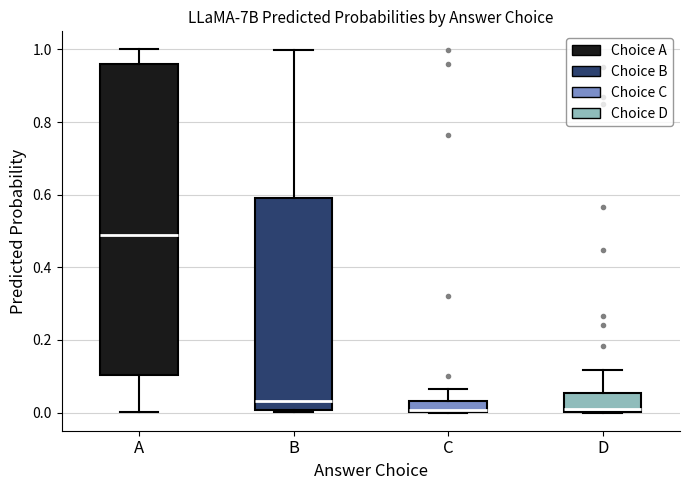

Reading left to right, transcribe this box plot: for each box, give where its median line is, the range the box spans, and where its two whiskers end, as read against the y-axis. The values are not printed on the chart, so give them approximately, as read against the axis.

A: median 0.48, box 0.10 to 0.96, whiskers 0.00 to 1.00
B: median 0.04, box 0.00 to 0.60, whiskers 0.00 to 1.00
C: median 0.00 (just above the box's lower edge), box 0.00 to 0.04, whiskers 0.00 to 0.06
D: median 0.00 (just above the box's lower edge), box 0.00 to 0.06, whiskers 0.00 to 0.12